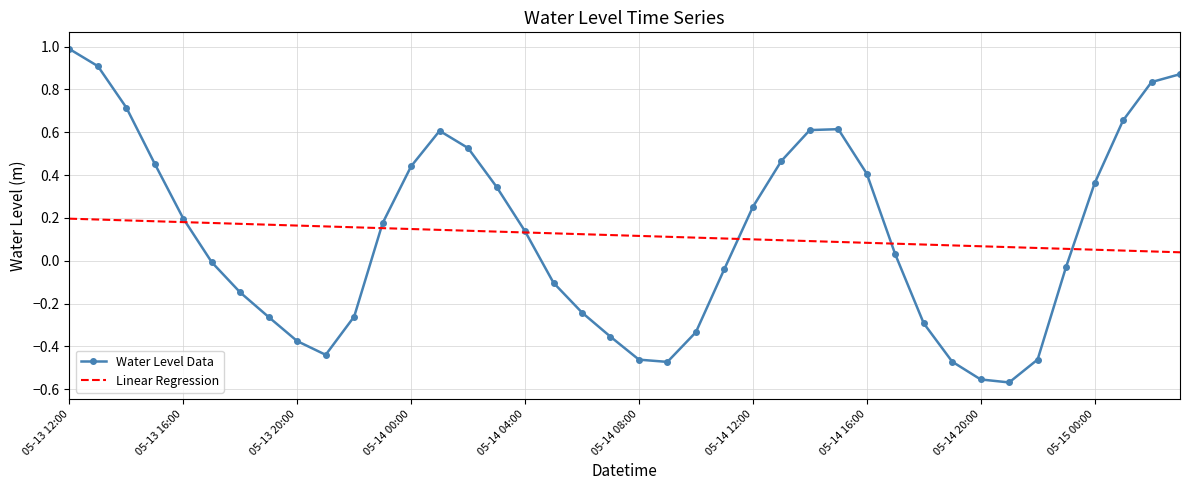

How many positive values does the Water Level Data series have?

21